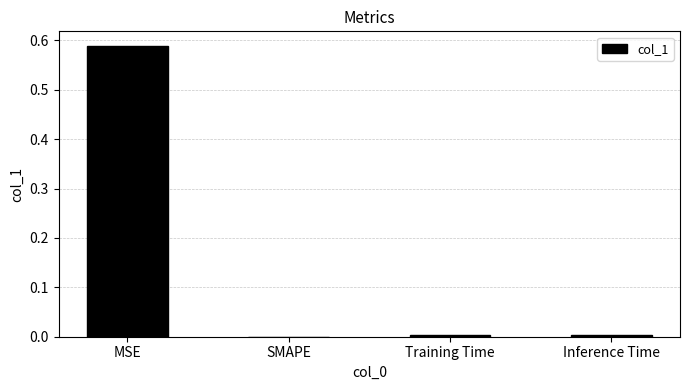

Between MSE and Training Time, which is larger?

MSE